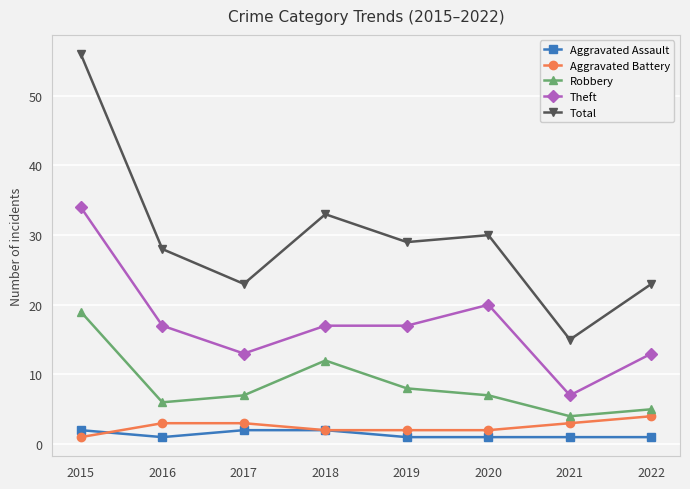

At which category is the sum across all series the highest?

2015